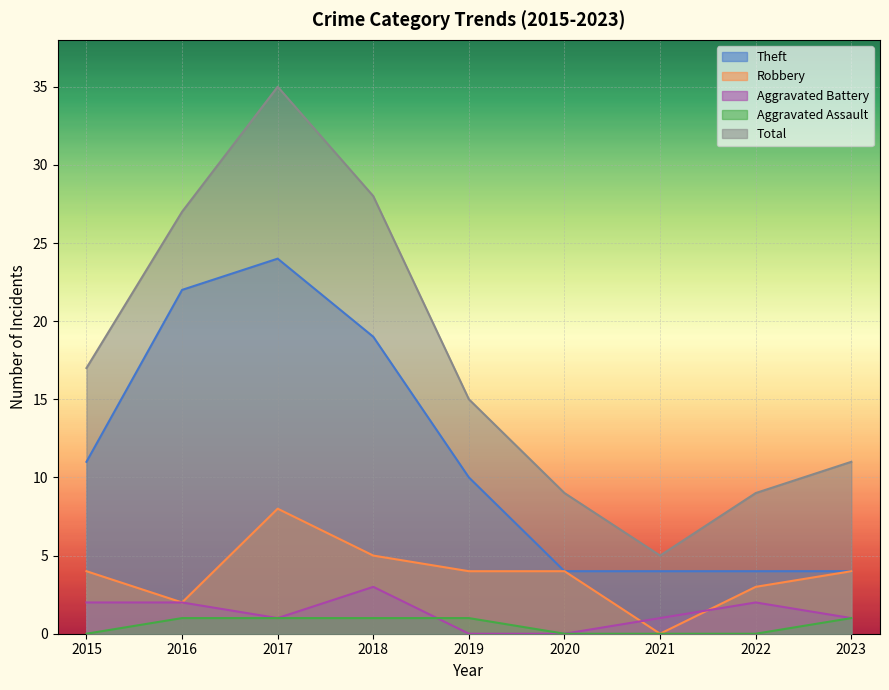

At 2015, list the series in order from smallest to largest.

Aggravated Assault, Aggravated Battery, Robbery, Theft, Total